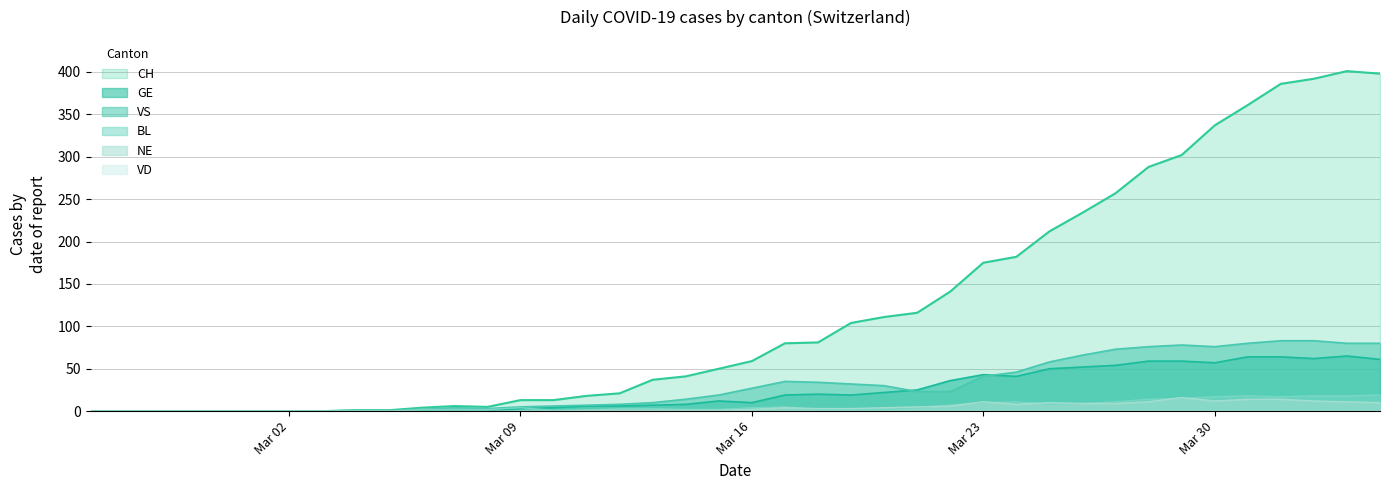

Which series has the largest total across all categories?

CH